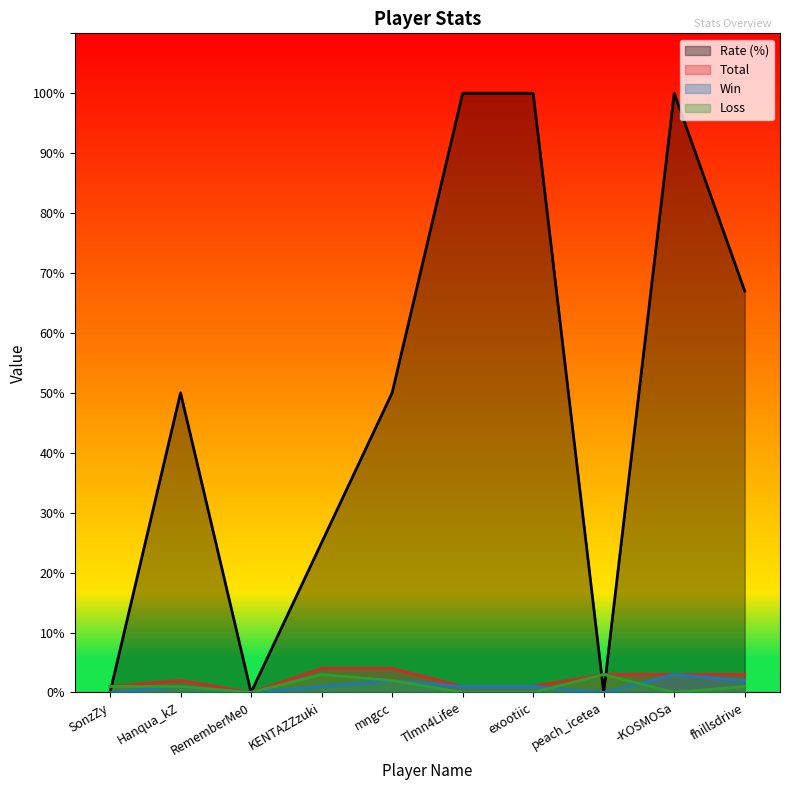

Count the number of data series in this chart.

4